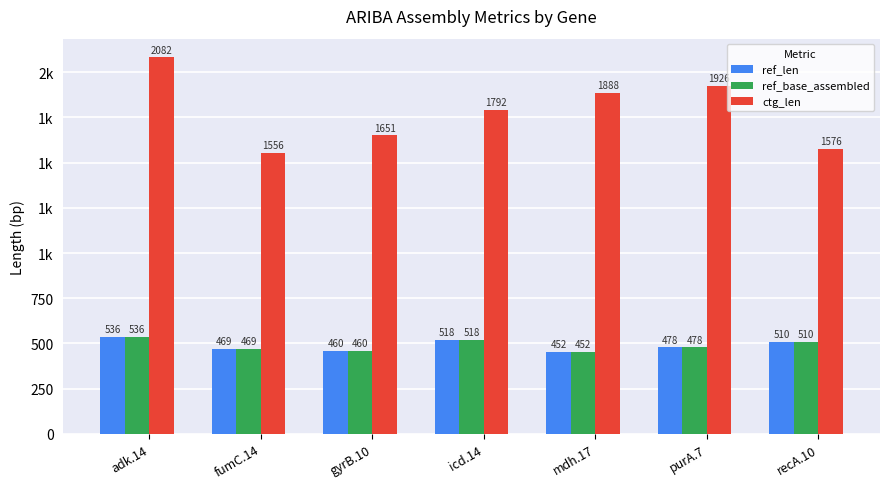

What are all the series names shown in the legend?

ref_len, ref_base_assembled, ctg_len